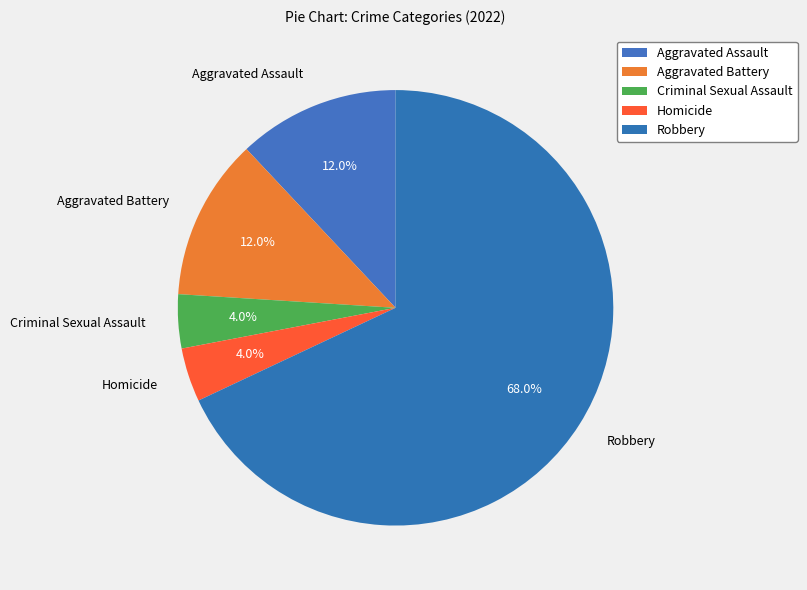

To the nearest percent, what portion does Aggravated Assault represent?

12%